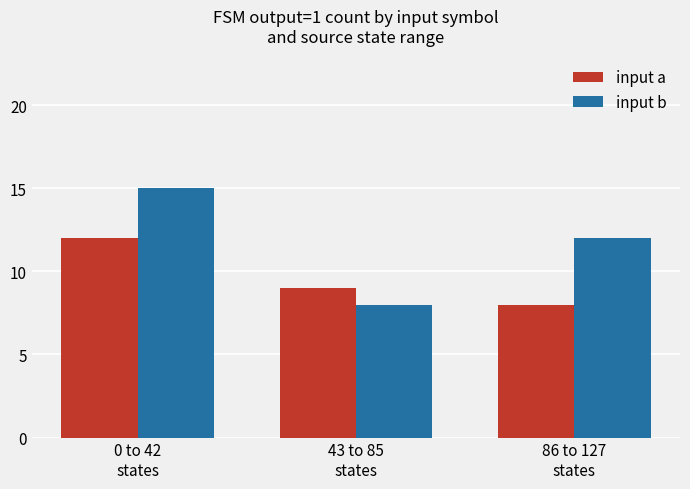

Rank the series at 86 to 127
states from highest to lowest value.

input b, input a